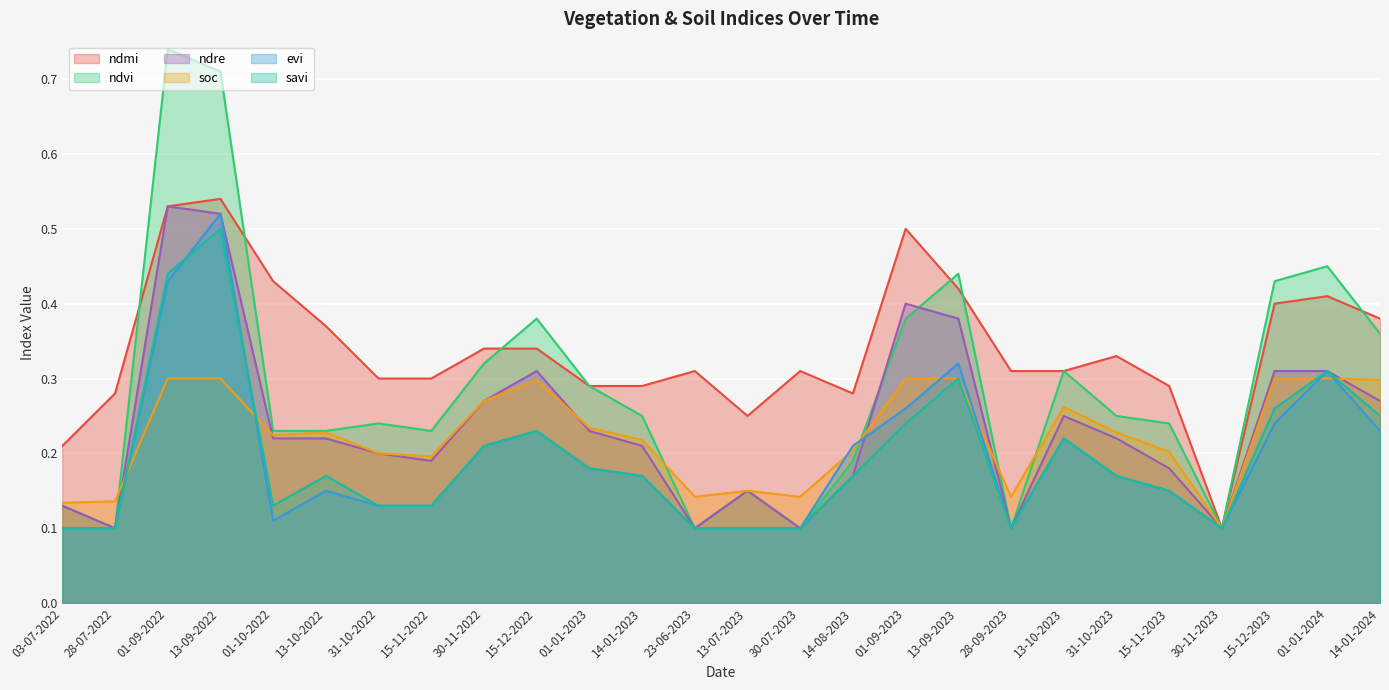

Which series ends up on top after the final intersection of savi and soc?

soc